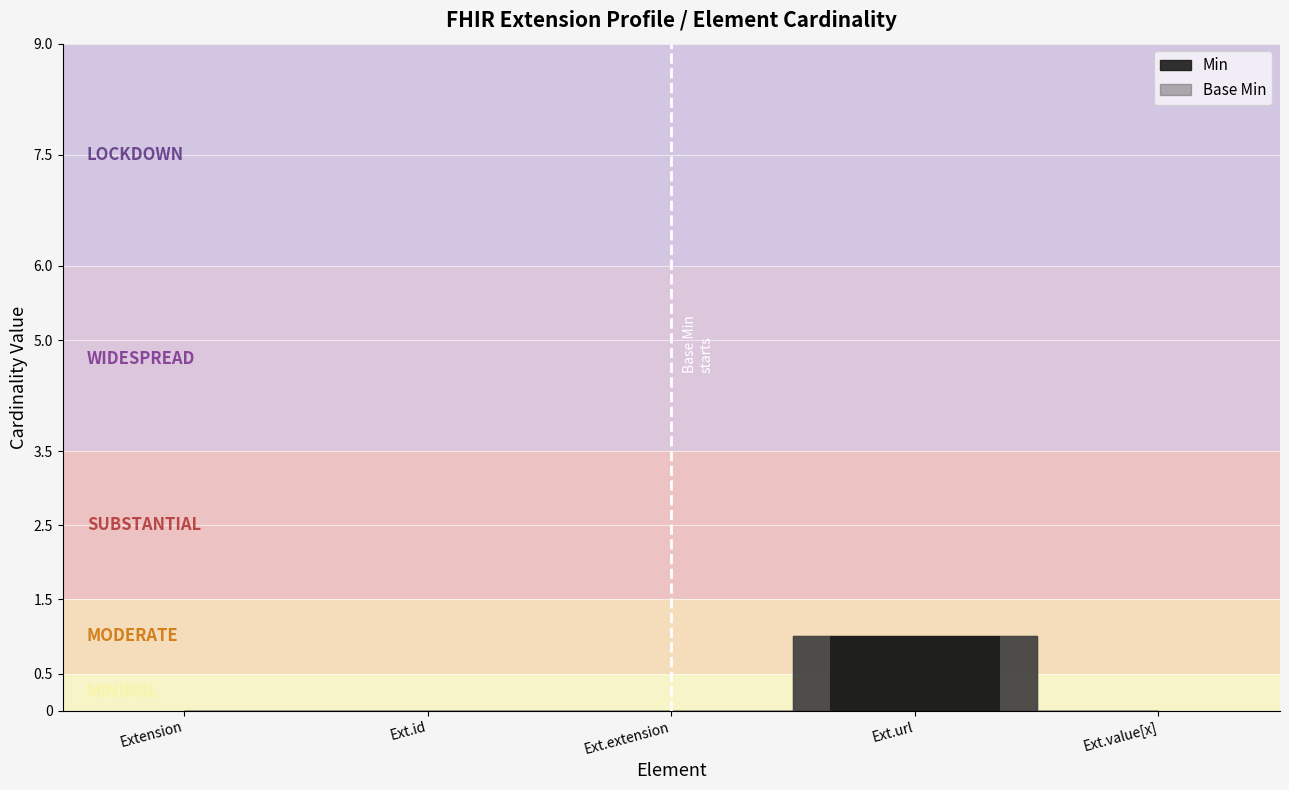

Between Ext.value[x] and Ext.url, which is larger?

Ext.url